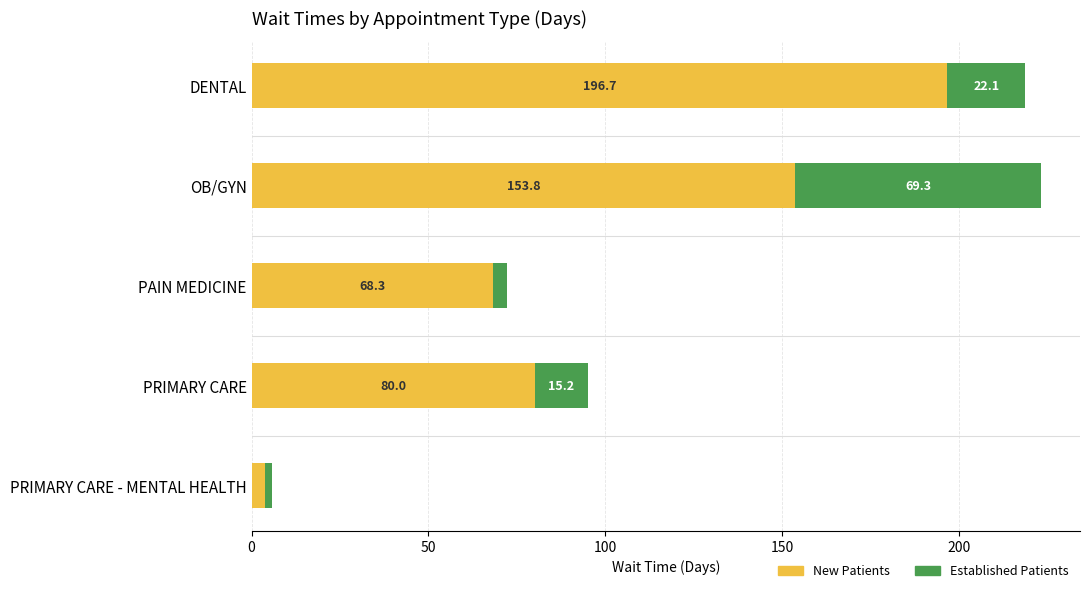

What is the total value across all series at DENTAL?

218.8